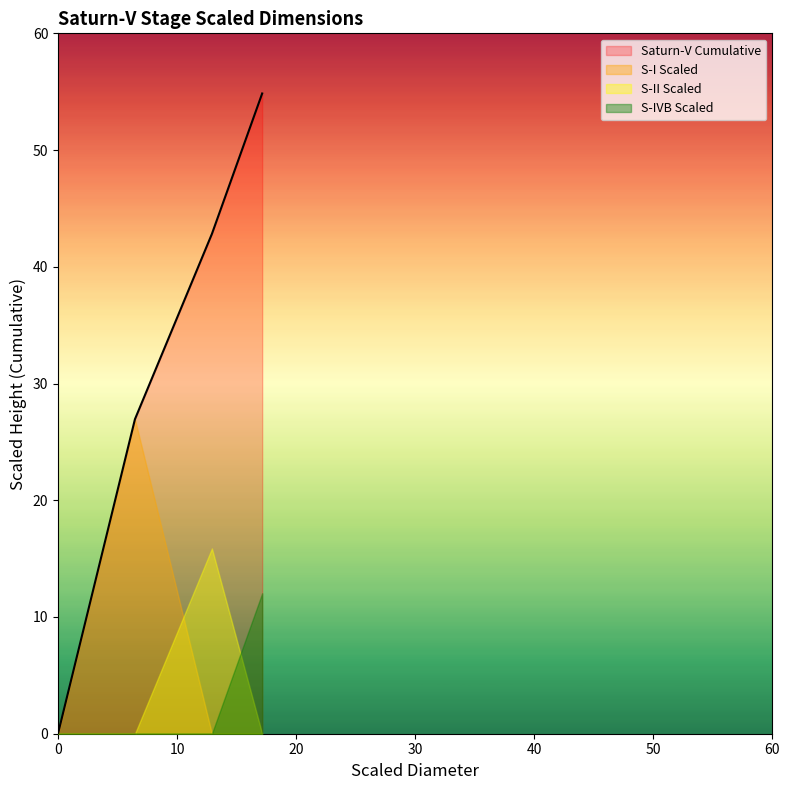

Reading left to right, list all the values displayed in this chart.

Saturn-V Cumulative: 26.9	42.8	54.8	54.8	54.8	54.8	54.8
S-I Scaled: 26.9	0.0	0.0	0.0	0.0	0.0	0.0
S-II Scaled: 0.0	15.9	0.0	0.0	0.0	0.0	0.0
S-IVB Scaled: 0.0	0.0	12.0	0.0	0.0	0.0	0.0